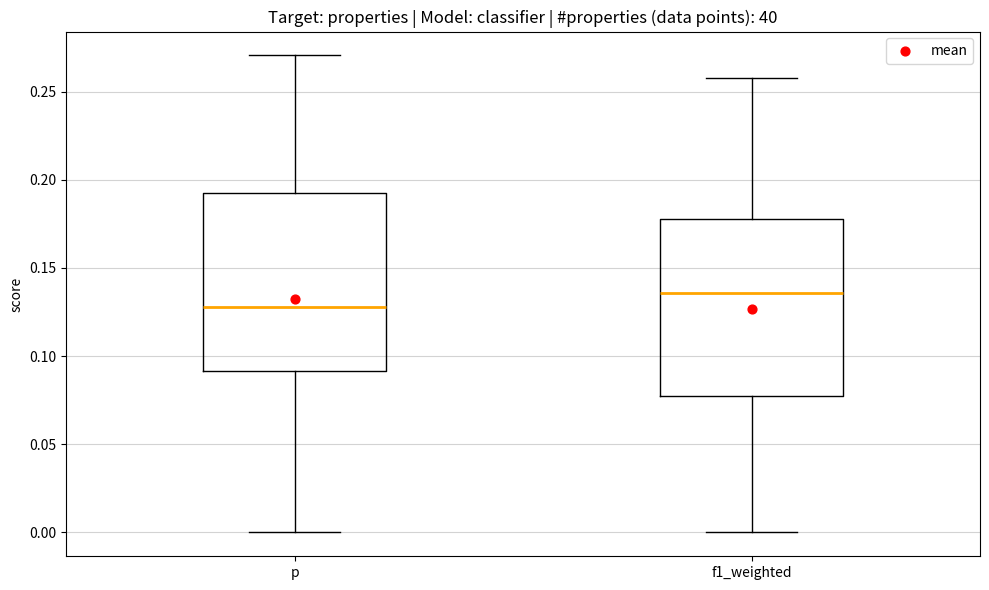

Reading left to right, transcribe this box plot: for each box, give where its median line is, the range the box spans, and where its two whiskers end, as read against the y-axis. The values are not printed on the chart, so give them approximately, as read against the axis.

p: median 0.130, box 0.090 to 0.195, whiskers 0.000 to 0.270
f1_weighted: median 0.135, box 0.075 to 0.180, whiskers 0.000 to 0.260